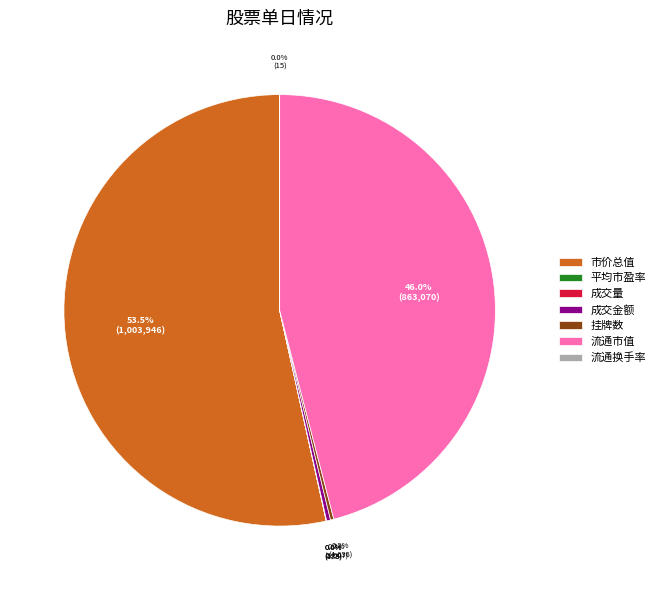

Which category has the biggest portion of the pie?

市价总值